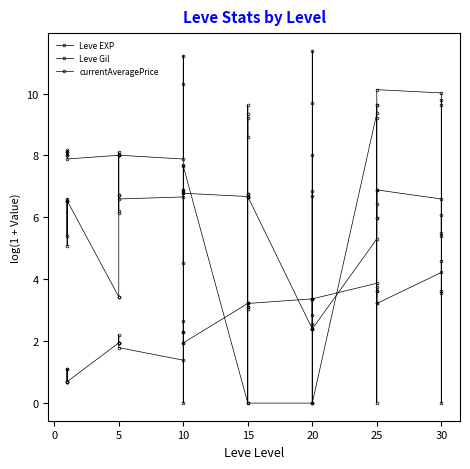

The Leve EXP series shows 4.5 at 20. True or false?

False